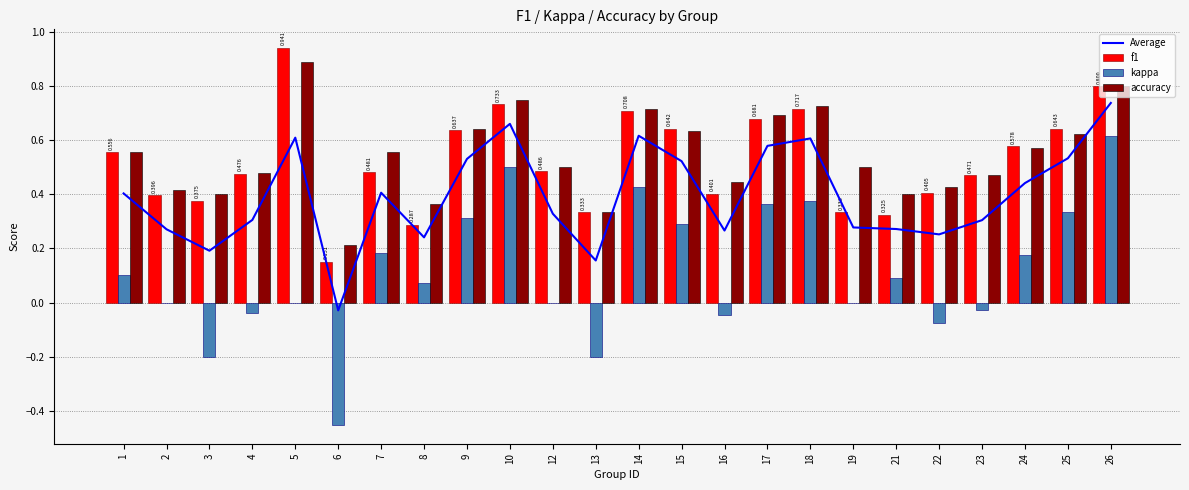

What is the value of the f1 bar at the 14th from the left?

0.6